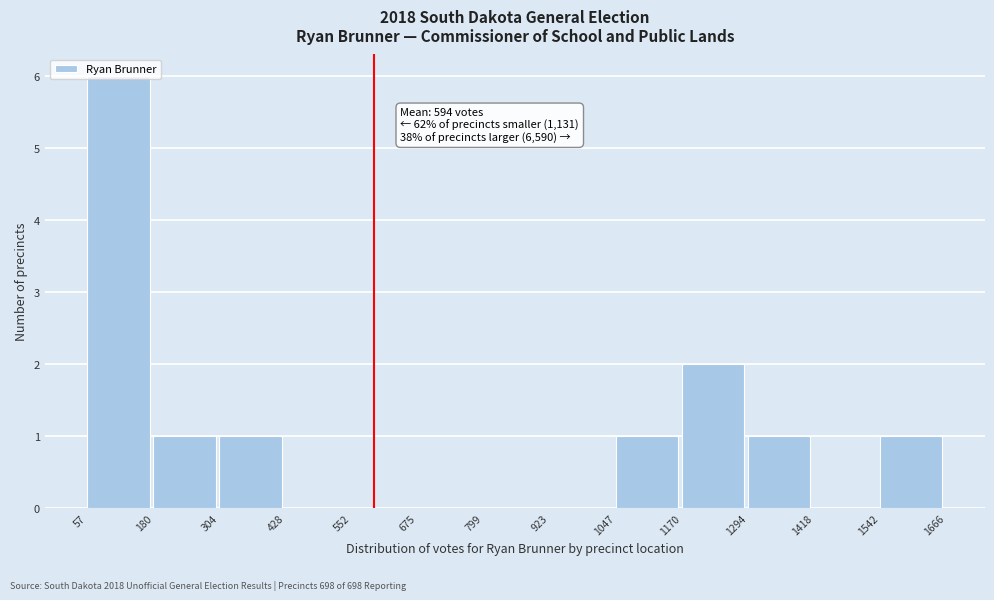

Over which range of the x-axis is the bar tallest?

57 to 180